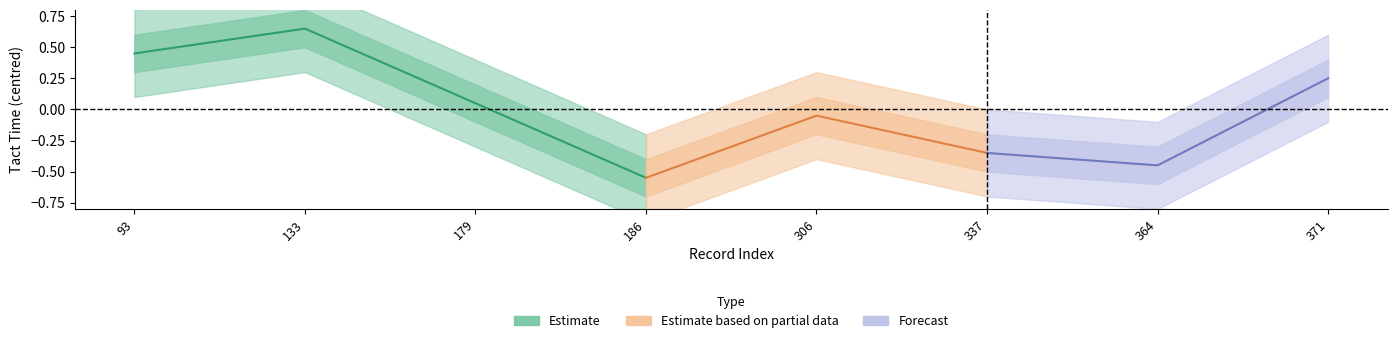

True or false: there are more than 1 points higher than both neighbors.

True